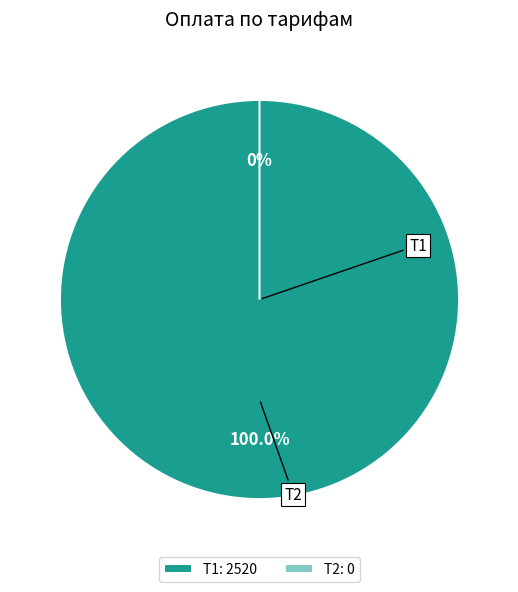

To the nearest percent, what is the difference between the largest and smallest slice percentages?

100%